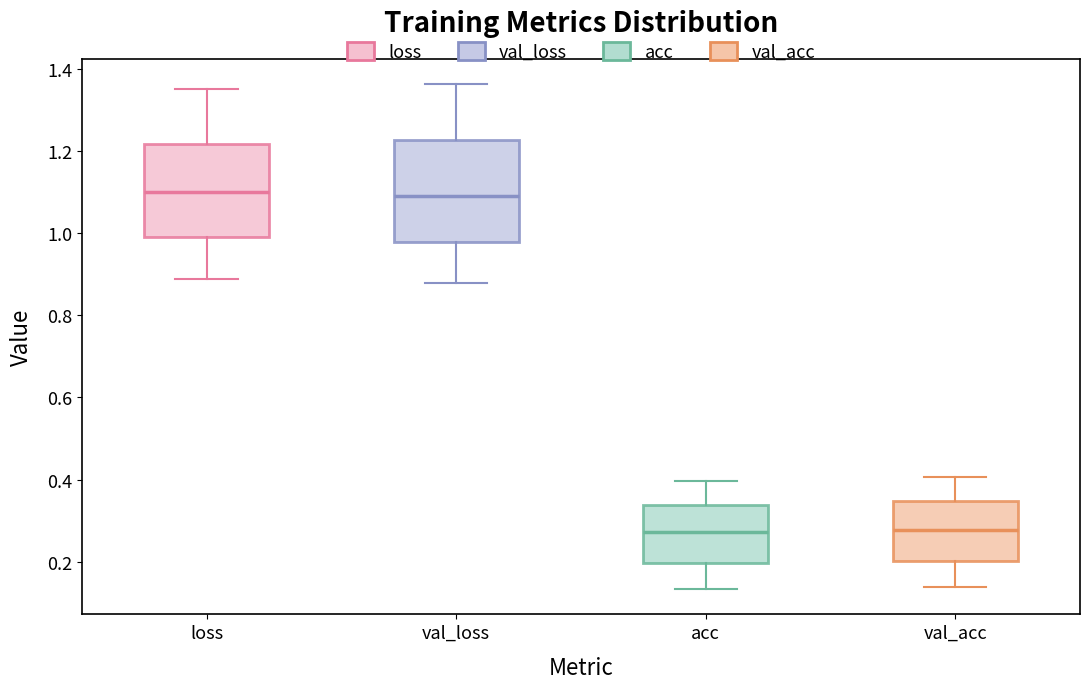

Reading left to right, transcribe this box plot: for each box, give where its median line is, the range the box spans, and where its two whiskers end, as read against the y-axis. The values are not printed on the chart, so give them approximately, as read against the axis.

loss: median 1.10, box 0.98 to 1.22, whiskers 0.88 to 1.36
val_loss: median 1.10, box 0.98 to 1.22, whiskers 0.88 to 1.36
acc: median 0.28, box 0.20 to 0.34, whiskers 0.14 to 0.40
val_acc: median 0.28, box 0.20 to 0.34, whiskers 0.14 to 0.40